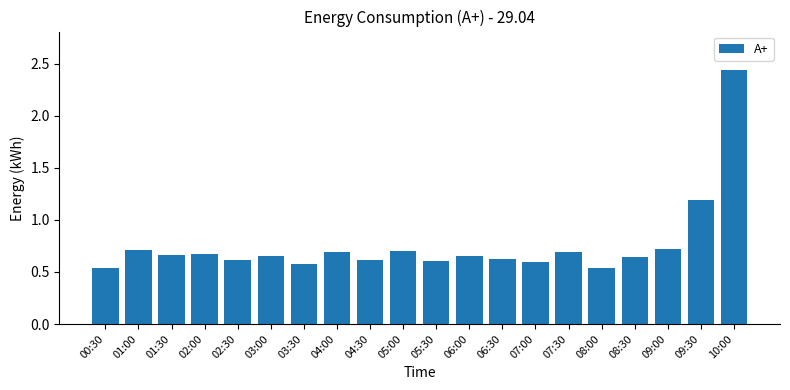

At which category does the chart reach its peak across all series?

10:00